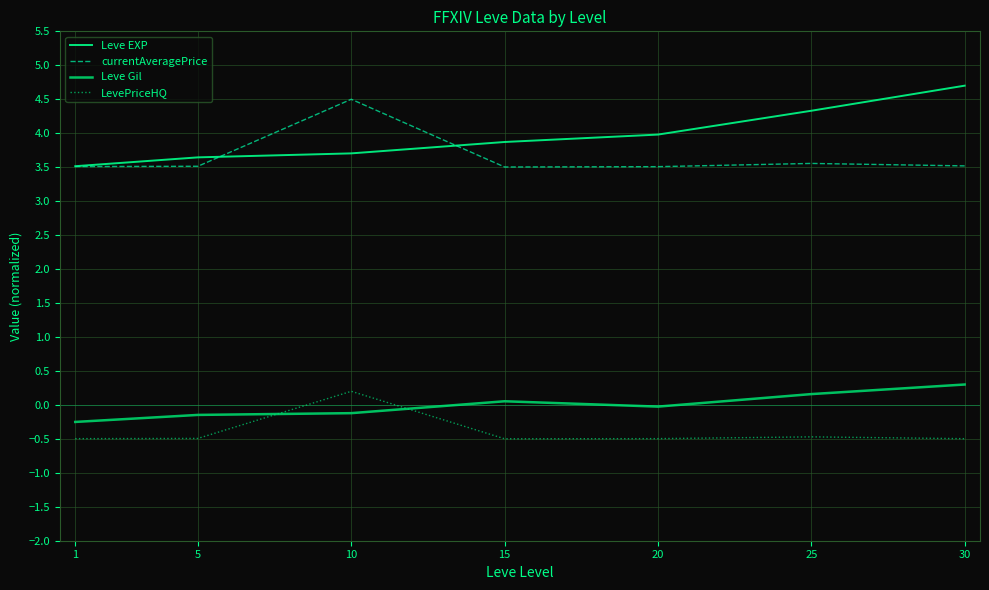

Is it true that Leve EXP equals 3.7 at 10?

True